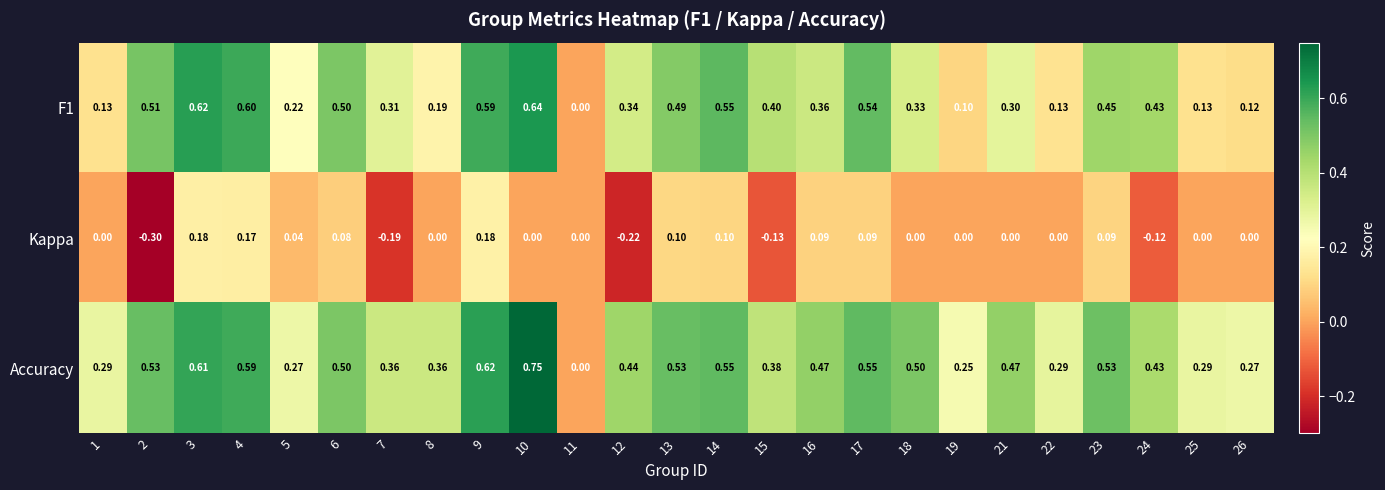

Which series has the widest spread of values?

Accuracy